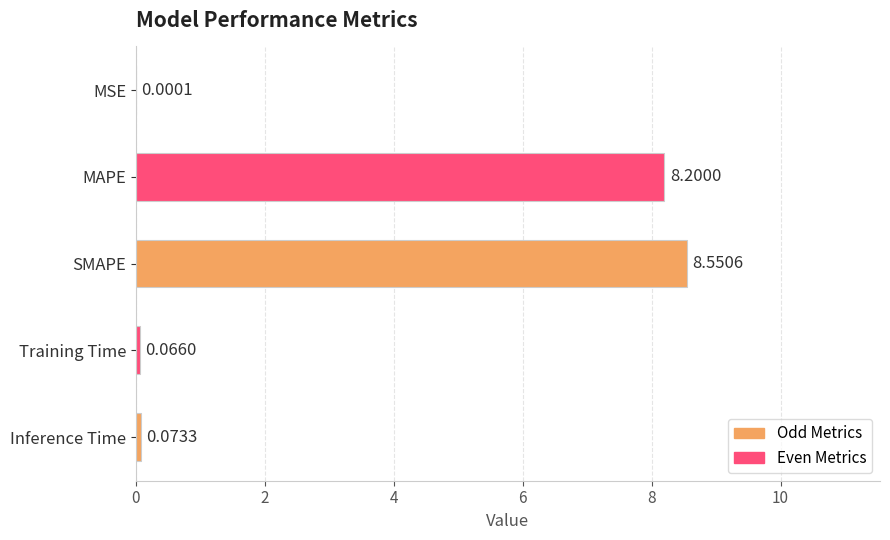

Which label corresponds to the largest value in the chart?

SMAPE